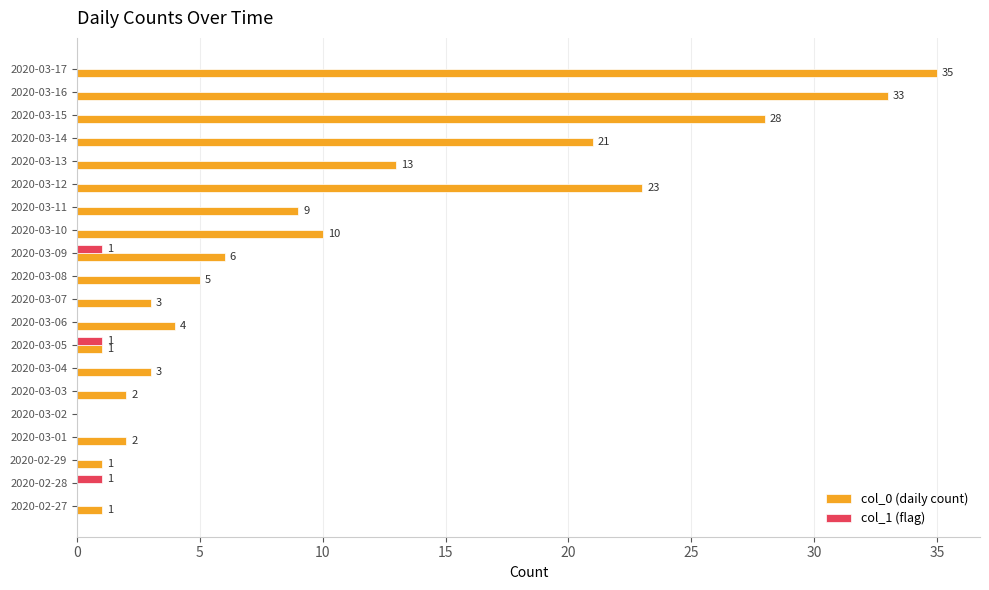

What is the sum of all col_0 (daily count) values?

200